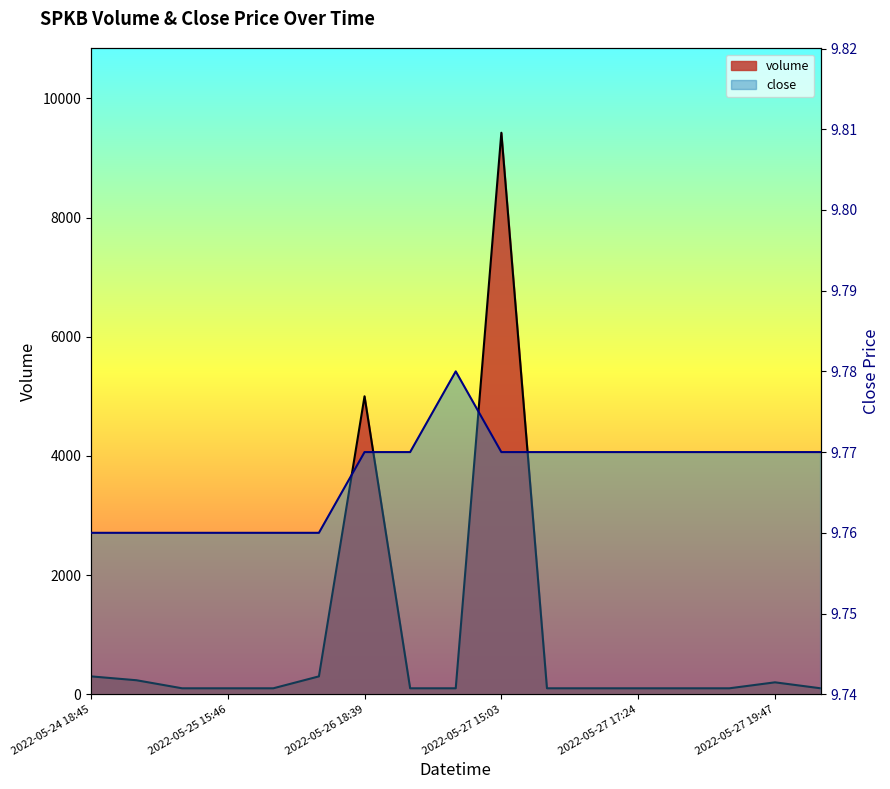

What position from the left is 2022-05-27 19:49?

17